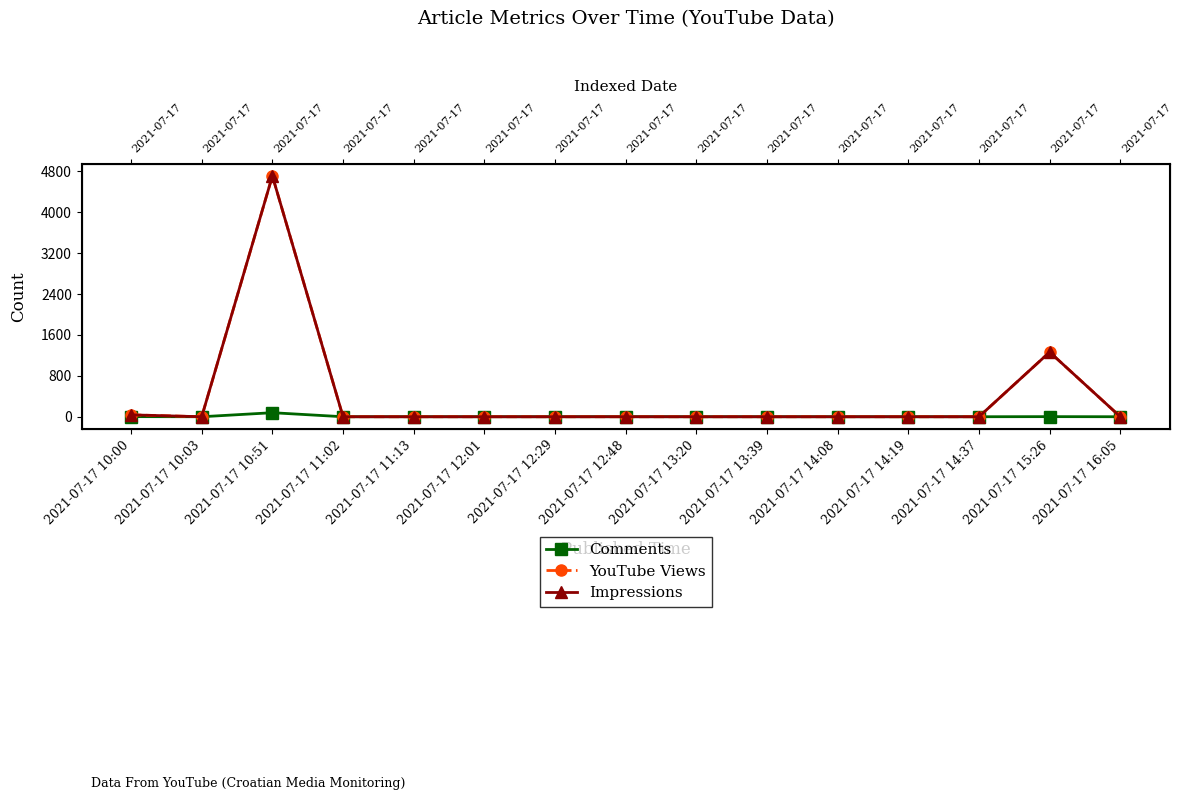

What is the spread (max minus min) of values at 2021-07-17 12:48?

1